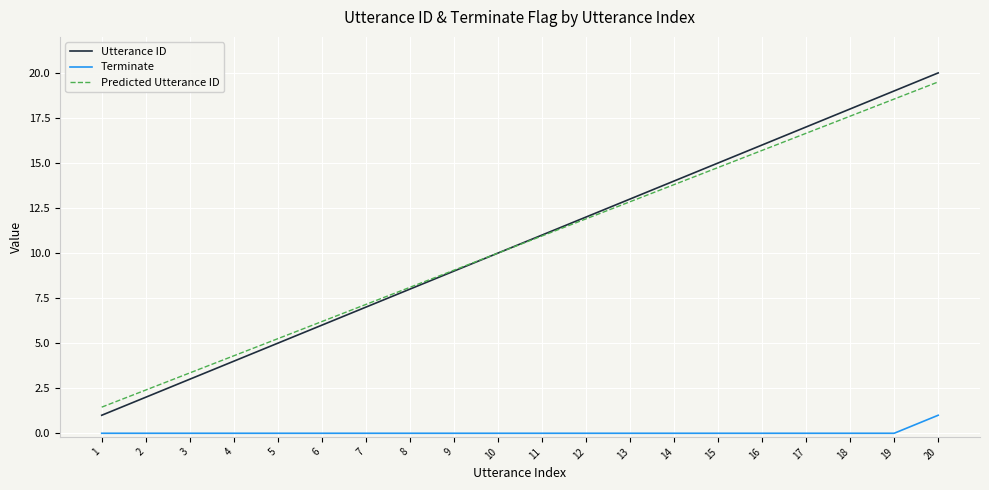

At which label does Terminate reach its peak?

20